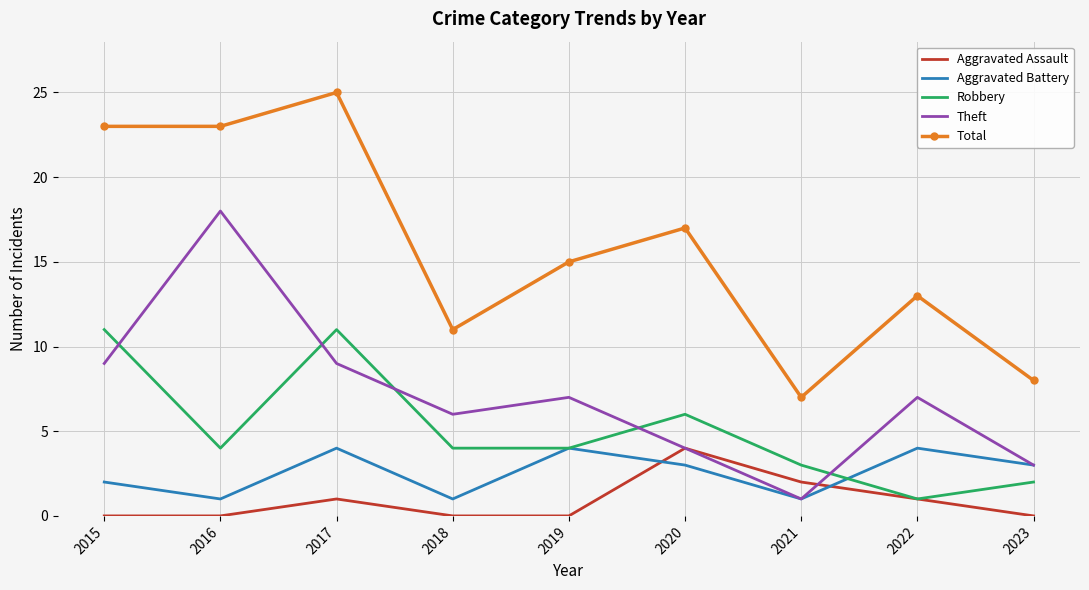

What is the greatest value displayed?

25